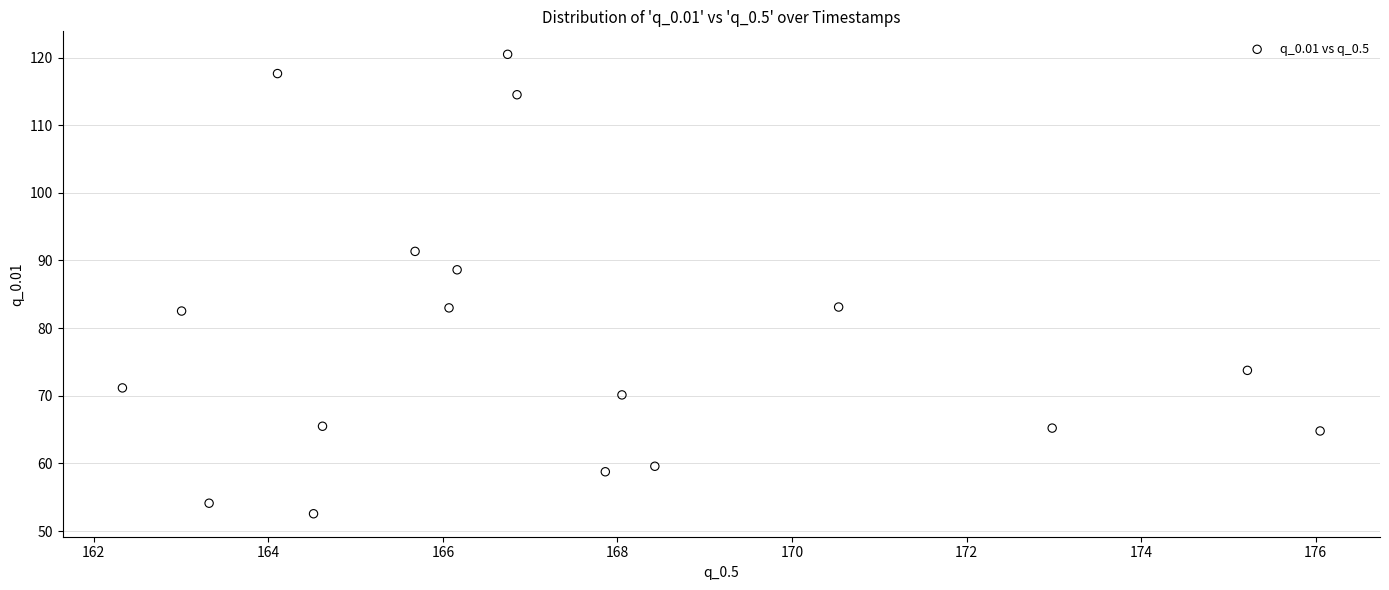

What is the range of X values (max minus min)?

13.7